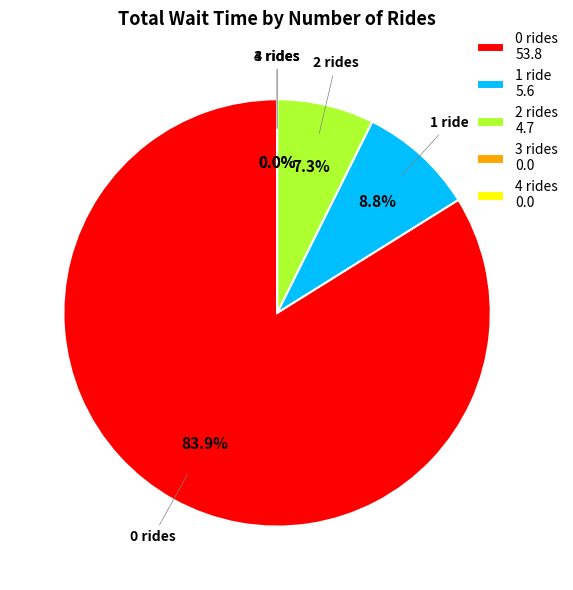

Is it true that 7 is 0% of the pie?

True